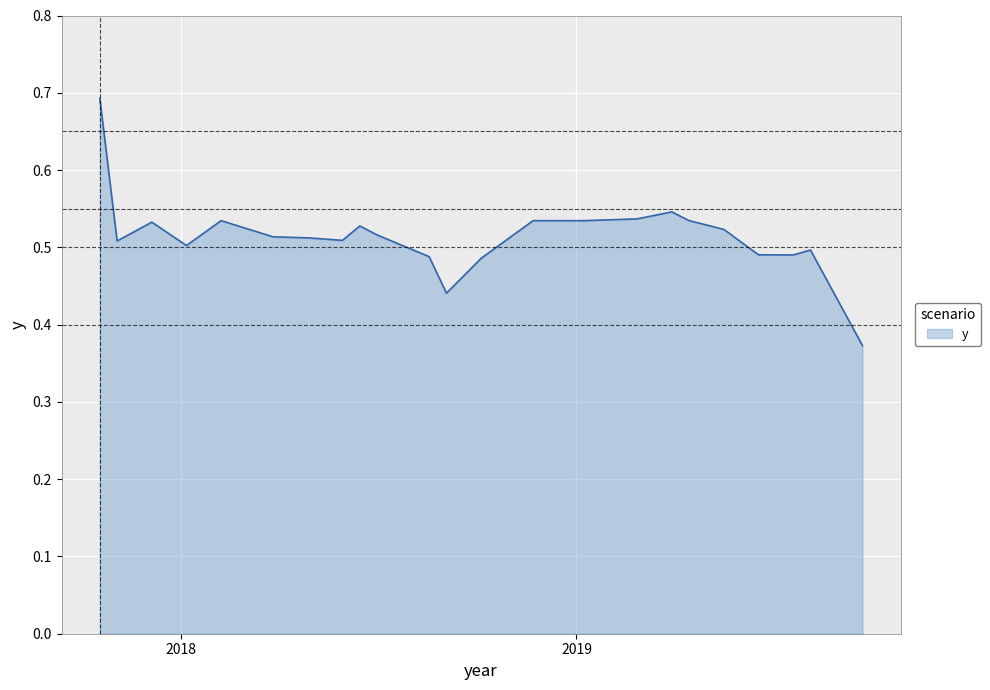

How many lines are shown in the chart?

1